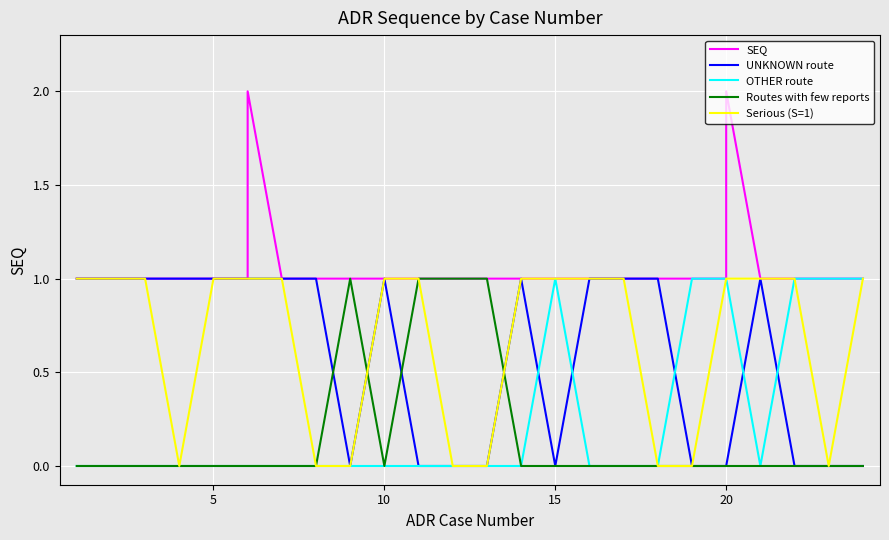

What is the difference between the maximum and minimum values in the SEQ series?

1